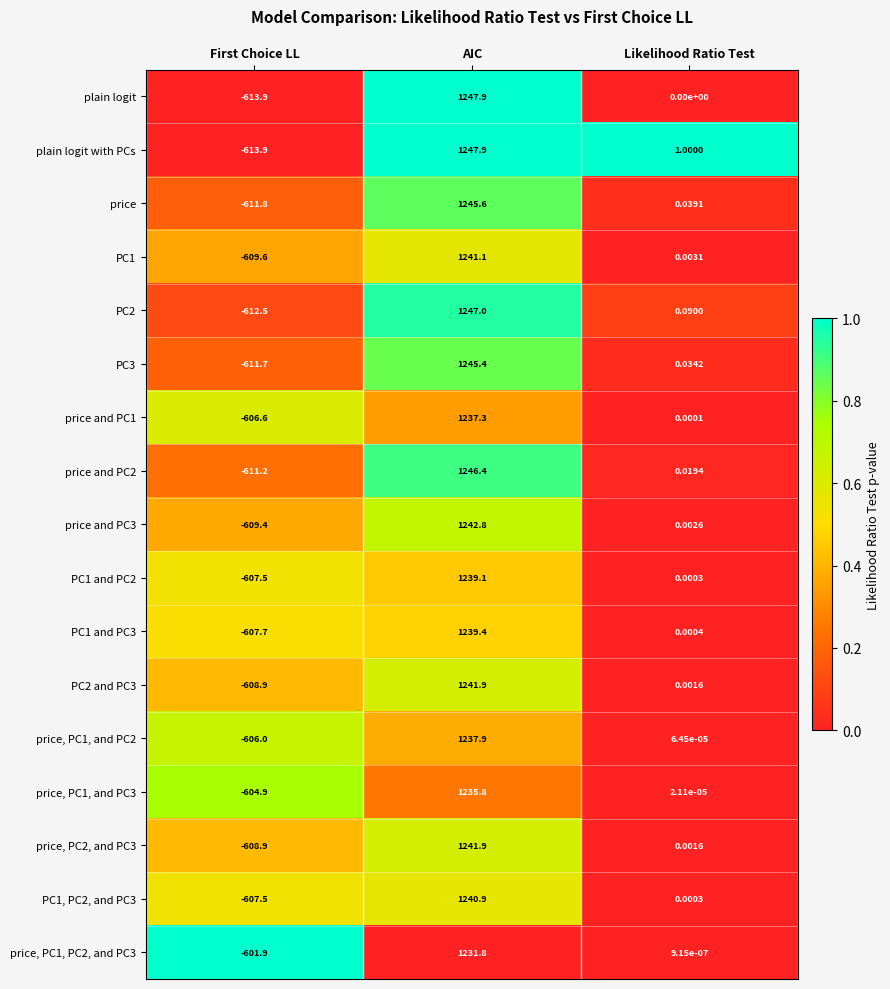

Between First Choice LL and Likelihood Ratio Test, which series saw the biggest shift?

plain logit with PCs